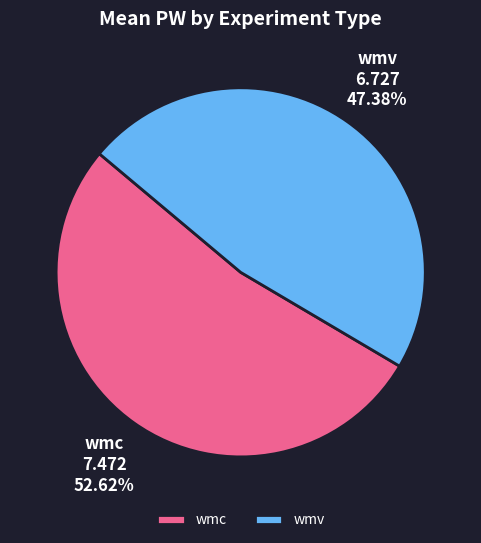

Combined, do wmv and wmc account for over 50%?

Yes